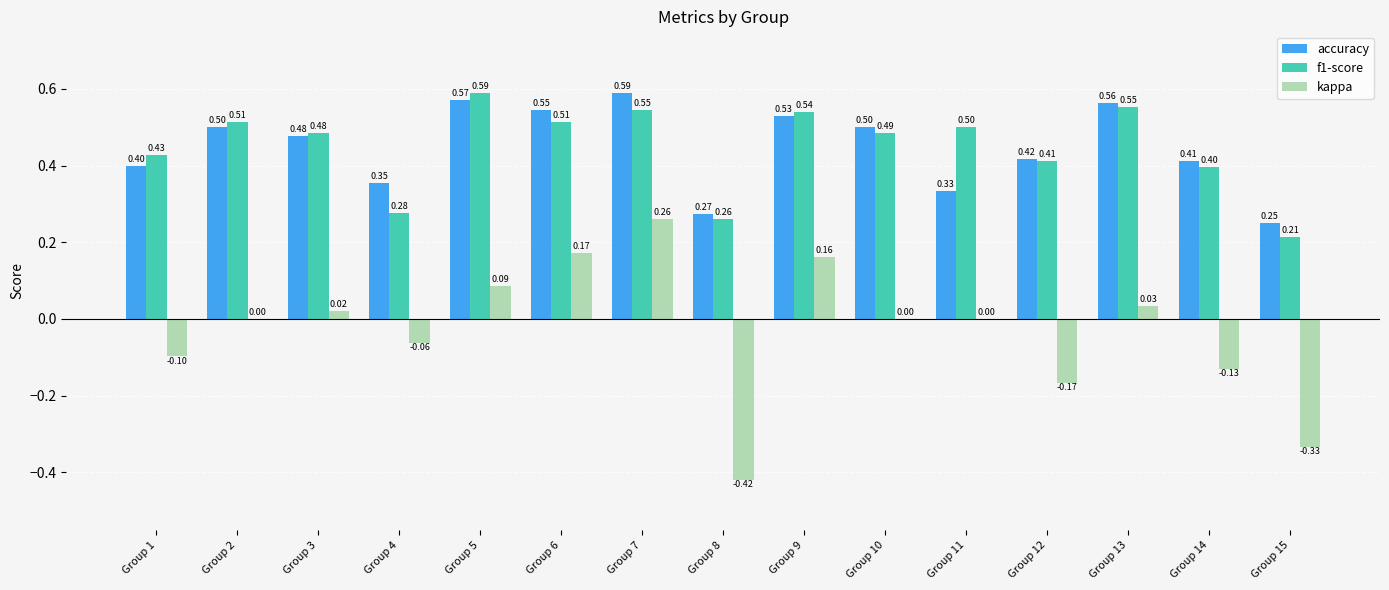

What is the average value of the f1-score series?

0.4